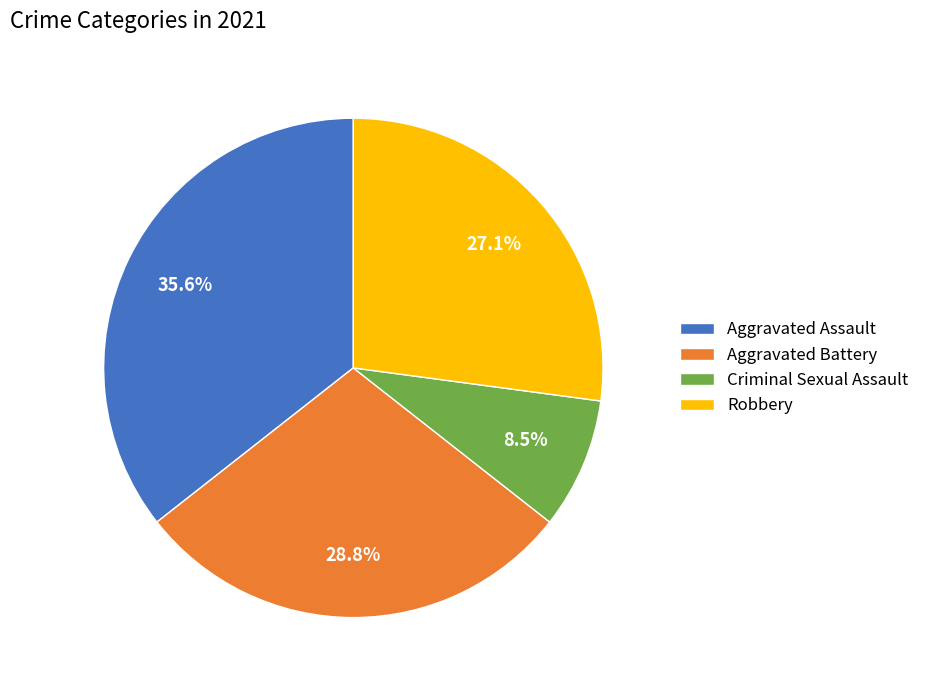

To the nearest percent, what is the combined percentage of Robbery and Aggravated Battery?

56%